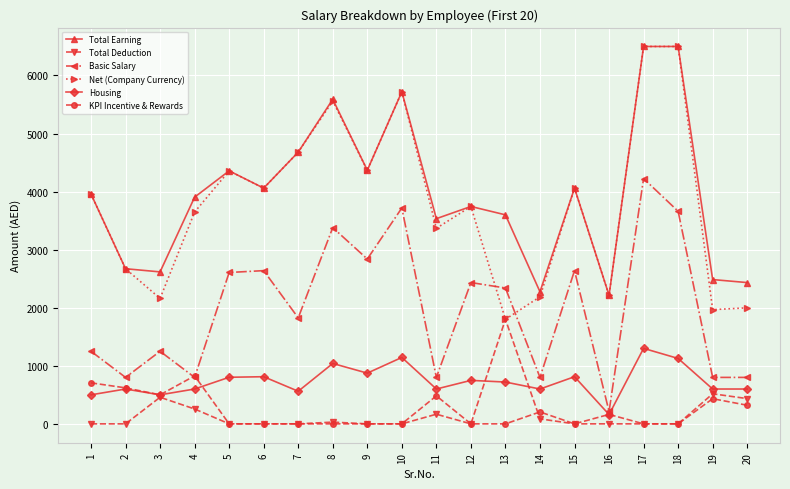

Which series has the widest spread of values?

Net (Company Currency)